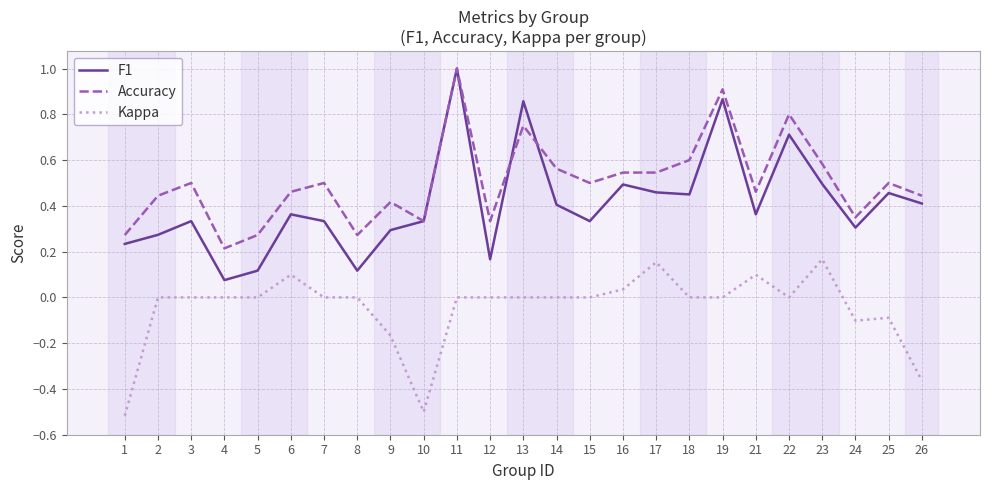

True or false: F1 has a value of 0.2 at 12.

True